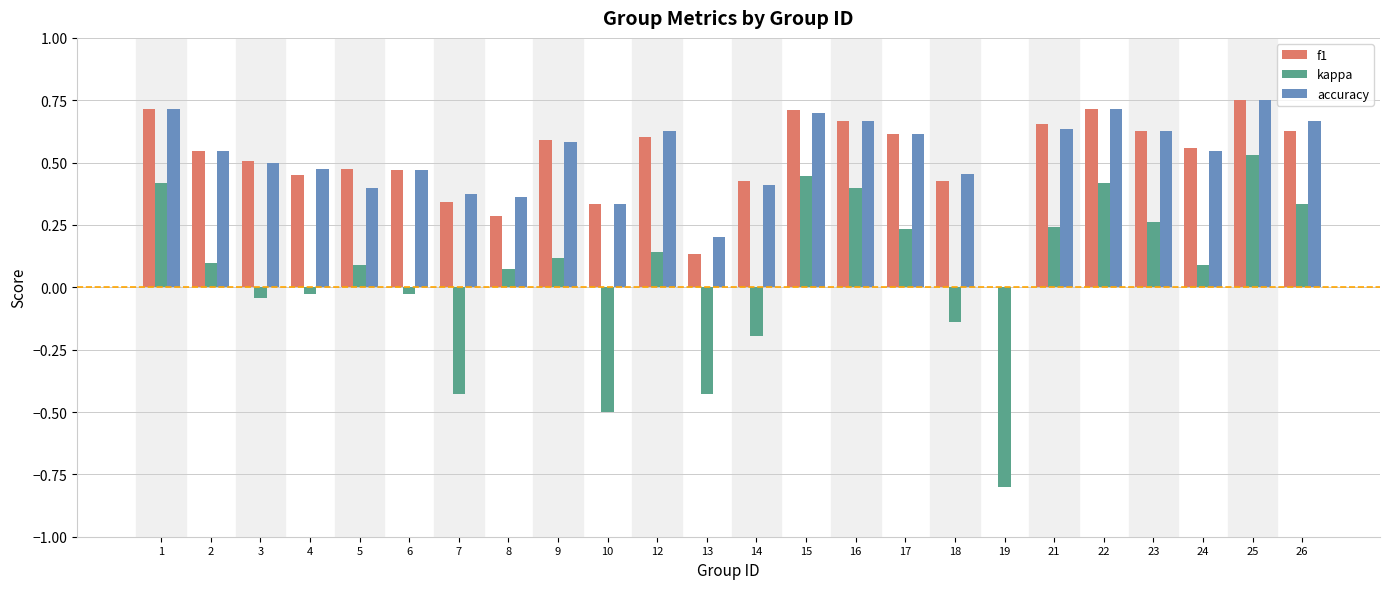

Between 8 and 19, which series saw the biggest shift?

kappa